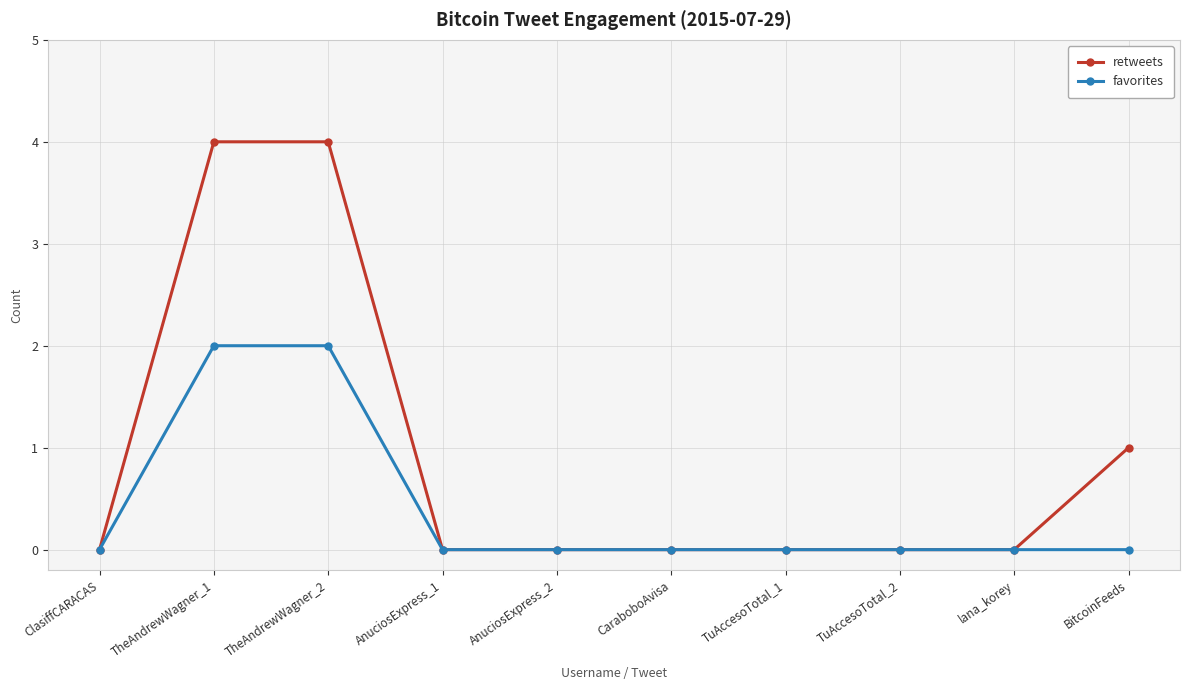

How many series are shown in this chart?

2